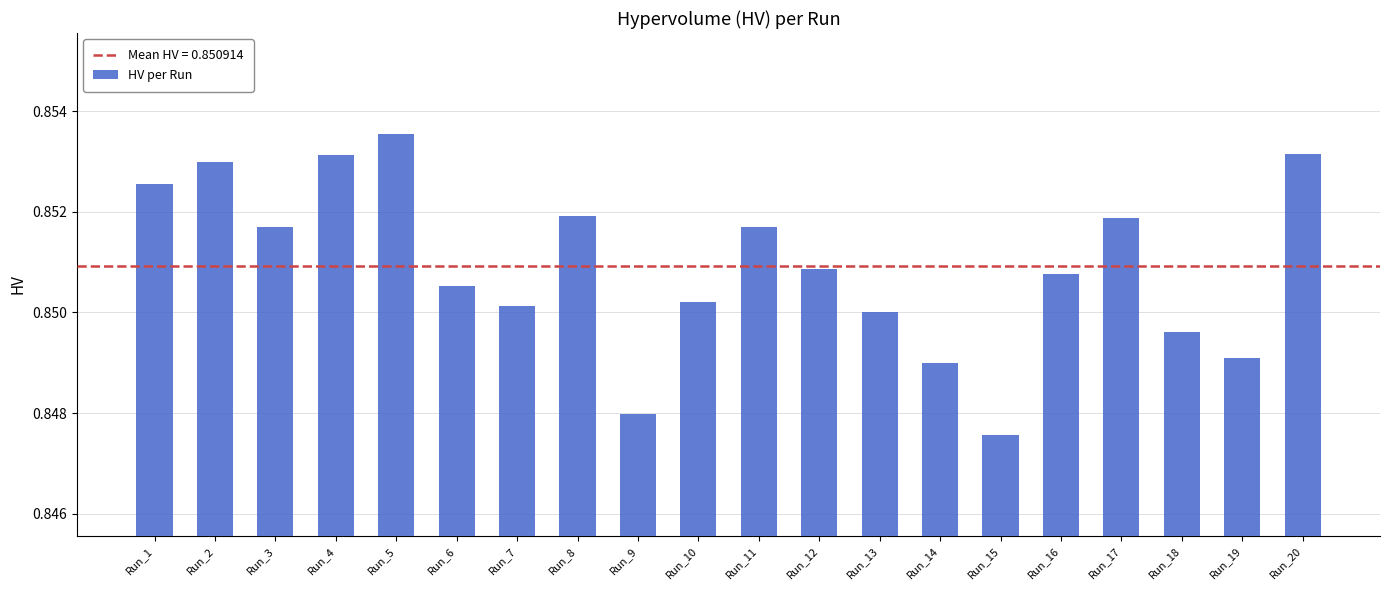

Which label corresponds to the smallest value in the chart?

Run_15